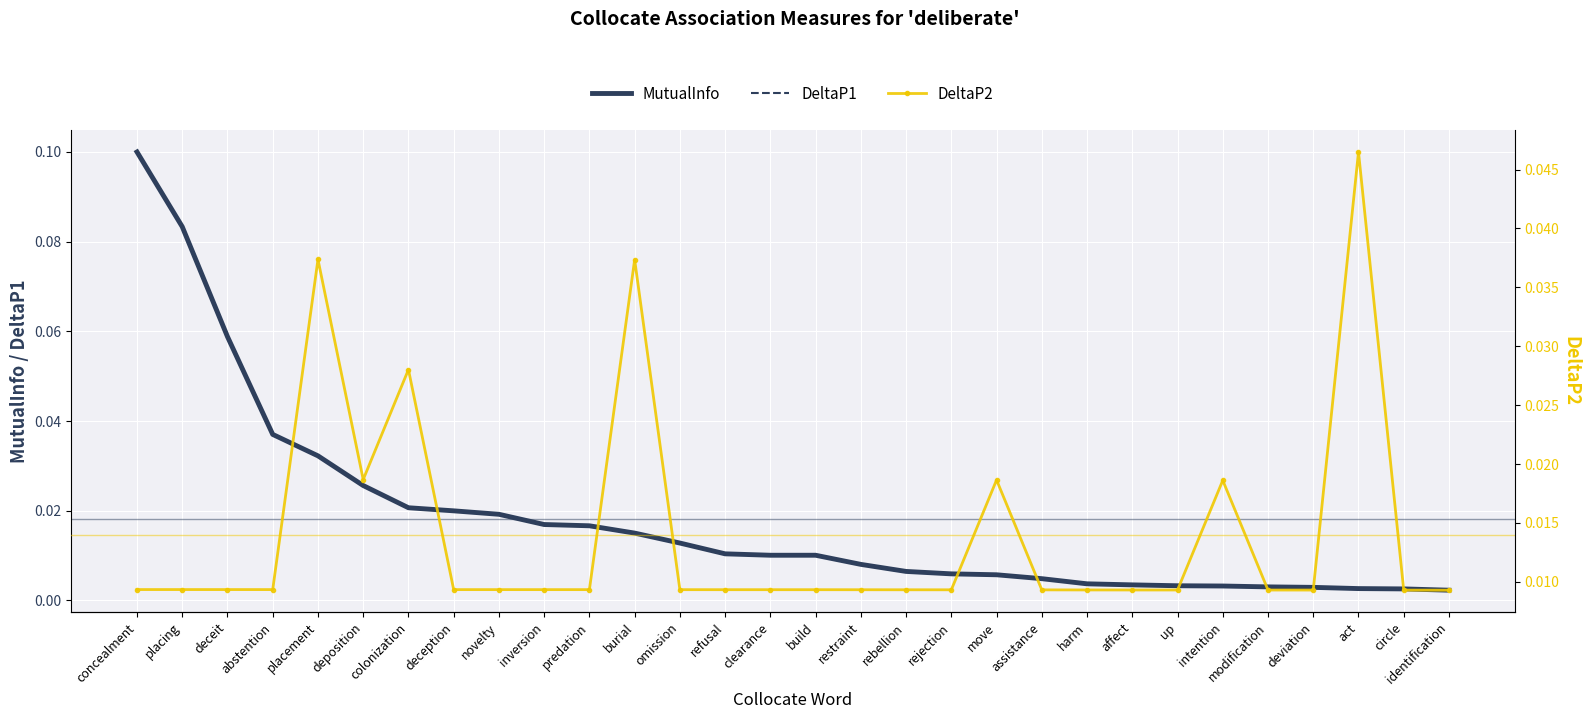

What is the label of the 1st point from the right?

identification